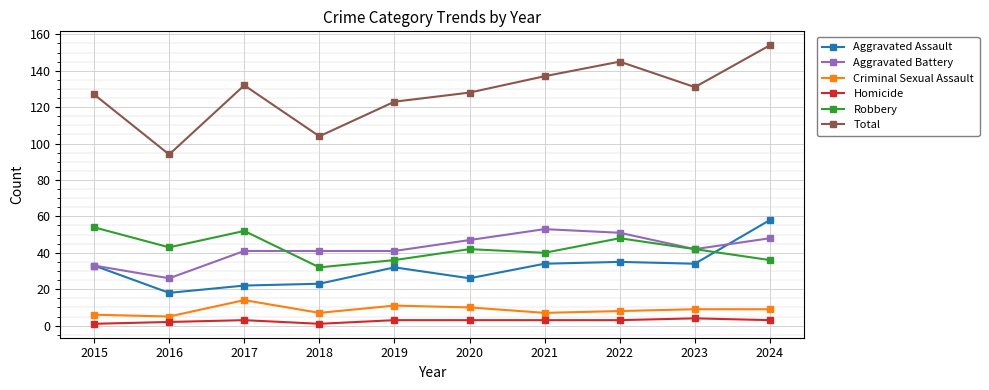

What is the difference between the maximum and minimum values in the Aggravated Battery series?

27